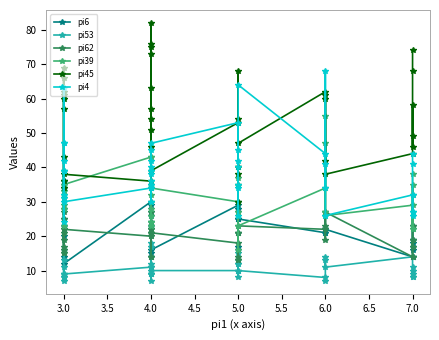

Reading left to right, list all the values displayed in this chart.

pi6: 22	23	14	36	20	25	36	34	23	12	30	29	23	26	27	23	11	15	22	24	16	29	17	16	25	25	28	21	25	21	22	22	21	22	14	16	19	17	23	18
pi53: 13	16	8	11	9	8	9	7	8	9	11	9	9	12	9	7	9	14	17	18	10	10	10	8	13	12	15	12	10	8	7	13	14	11	14	8	10	9	8	11
pi62: 16	17	21	28	19	25	15	27	15	22	20	22	21	27	14	24	21	22	20	14	21	18	13	14	35	21	21	13	23	22	19	27	23	27	14	23	17	19	19	14
pi39: 28	39	35	33	29	31	33	32	23	35	43	43	23	28	30	32	34	35	24	26	34	30	37	27	35	16	27	30	23	34	47	27	55	26	29	22	35	22	32	38
pi45: 36	57	66	62	60	69	34	61	43	38	36	75	76	73	82	51	57	46	54	63	39	53	40	68	38	40	54	30	47	62	42	60	61	38	44	49	58	46	68	74
pi4: 39	42	47	32	63	47	24	31	39	30	34	35	36	34	30	39	45	38	42	40	47	53	34	26	42	40	45	35	64	44	34	68	41	26	32	27	27	26	41	44